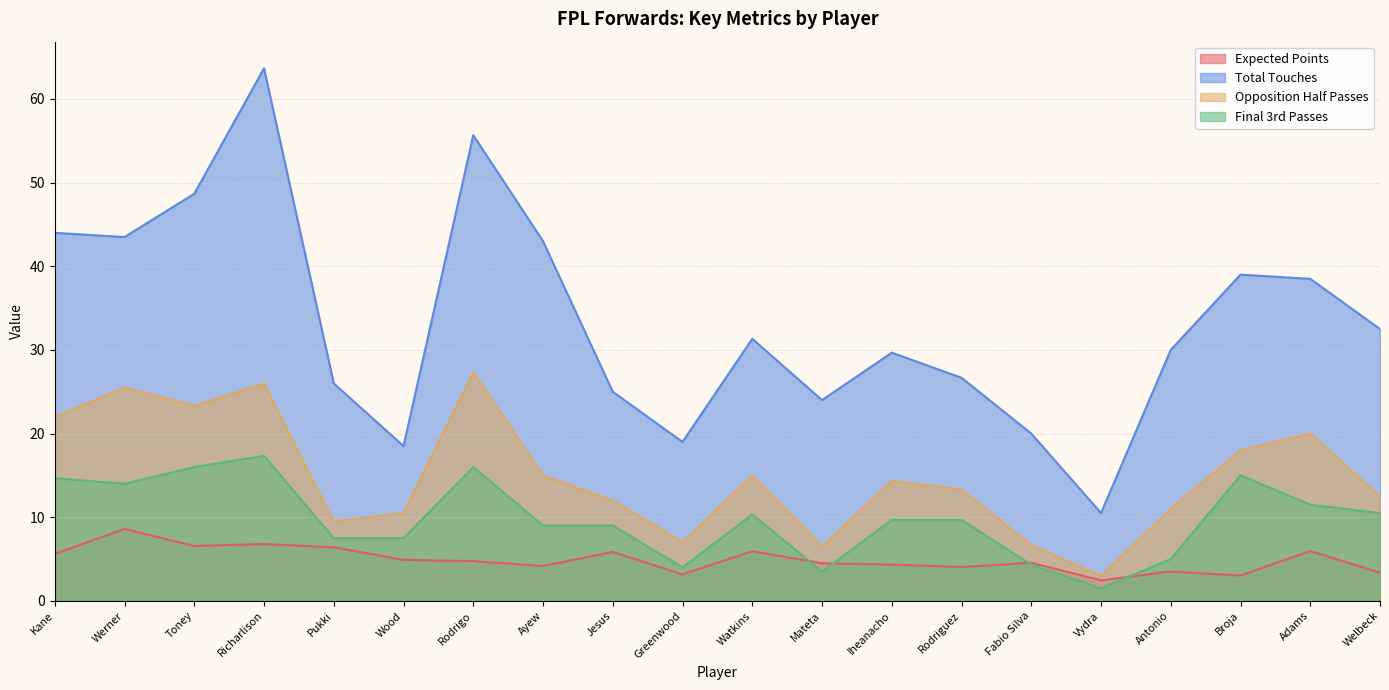

True or false: Opposition Half Passes and Total Touches intersect in this chart.

False